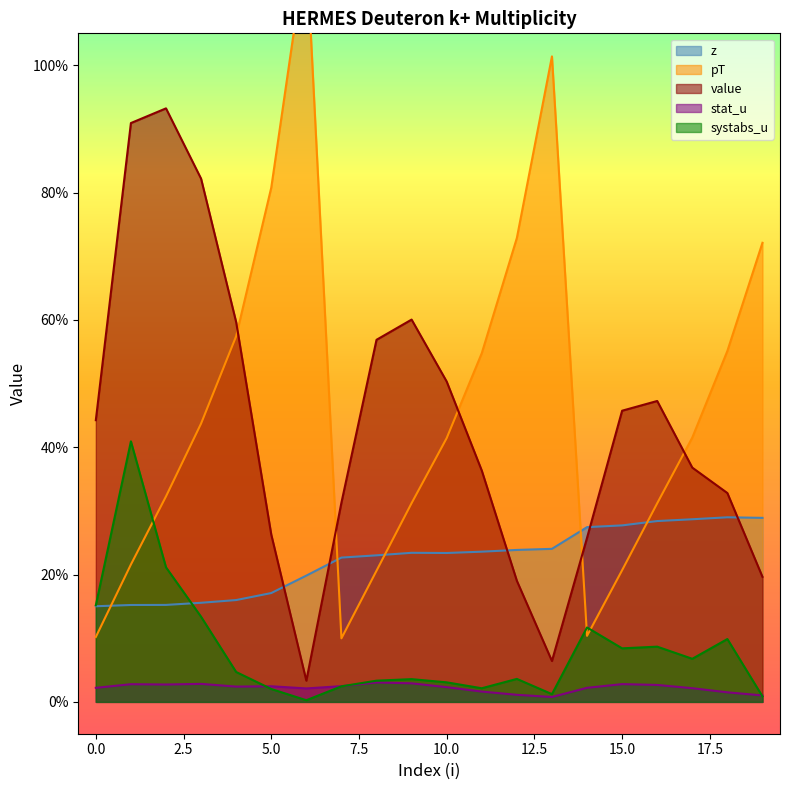

True or false: systabs_u and value intersect in this chart.

False